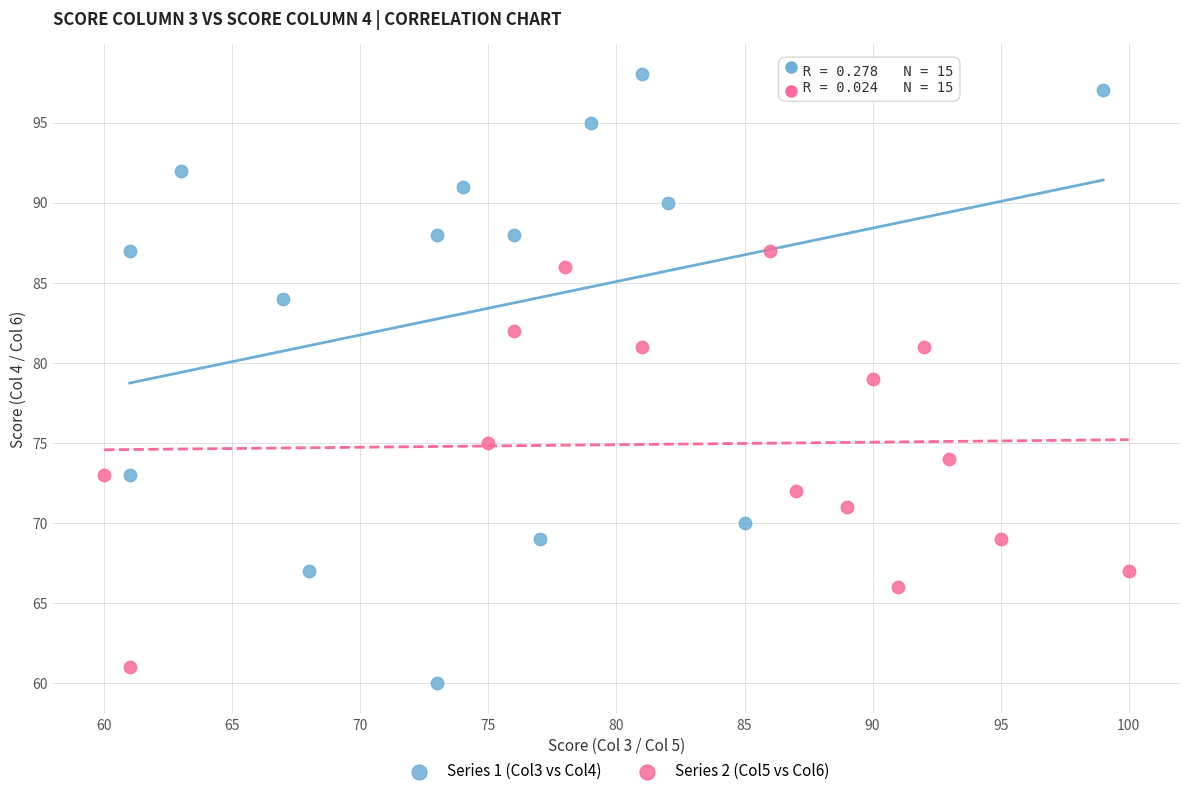

Which series has the widest spread of Y values?

Series 1 (Col3 vs Col4)